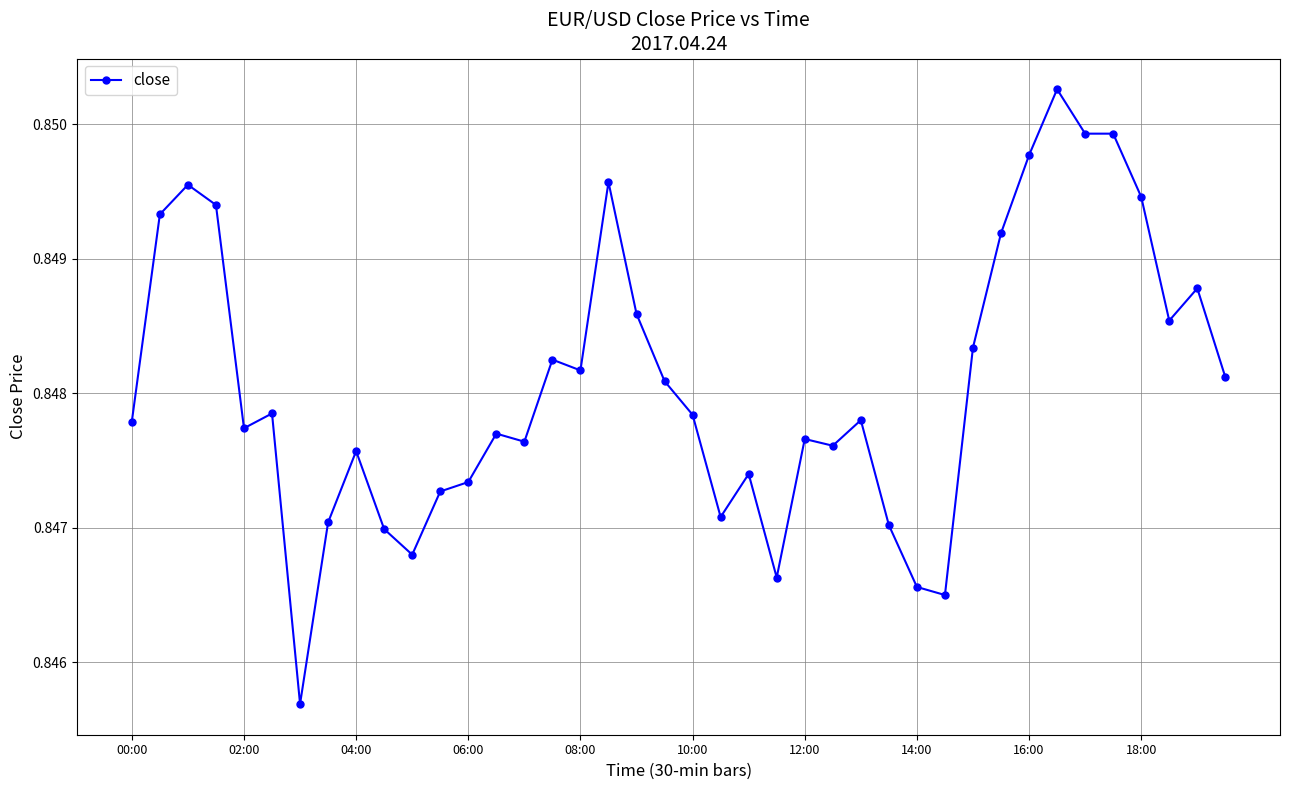

True or false: the data has more than 1 interior local peaks.

True